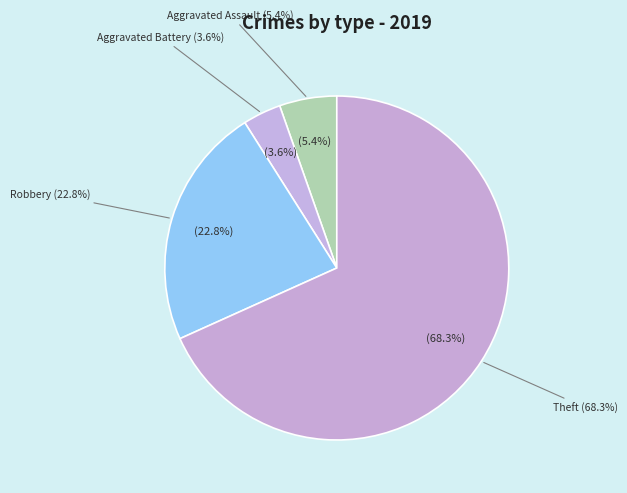

What is the total percentage of Criminal Sexual Assault and Theft?

68.3%